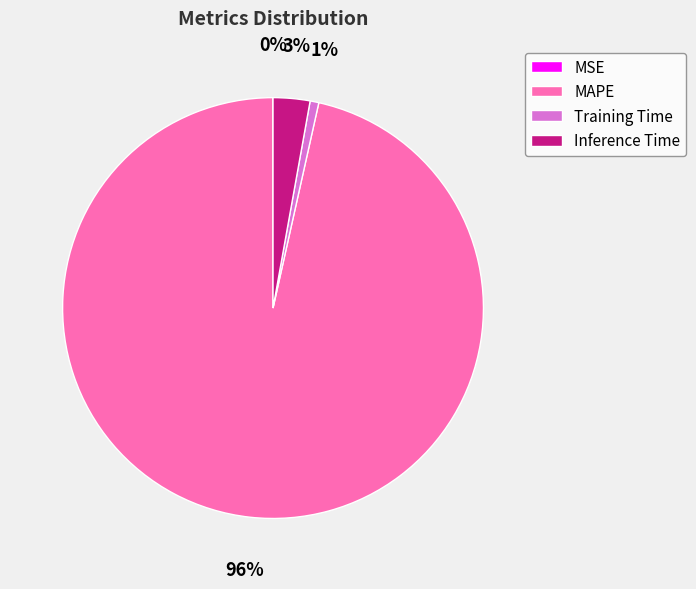

To the nearest percent, what is the difference between the largest and smallest slice percentages?

96%